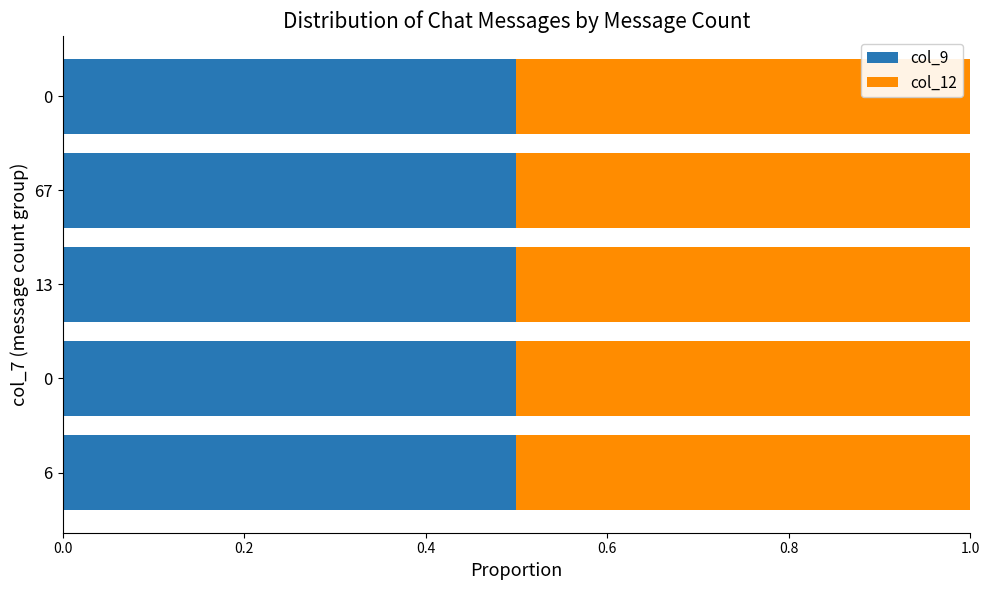

The value of col_12 at 0 is 1292. True or false?

False